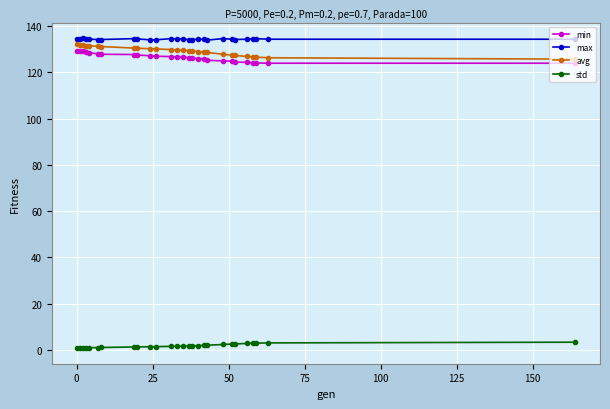

At how many categories does at least one series exceed 128?

27